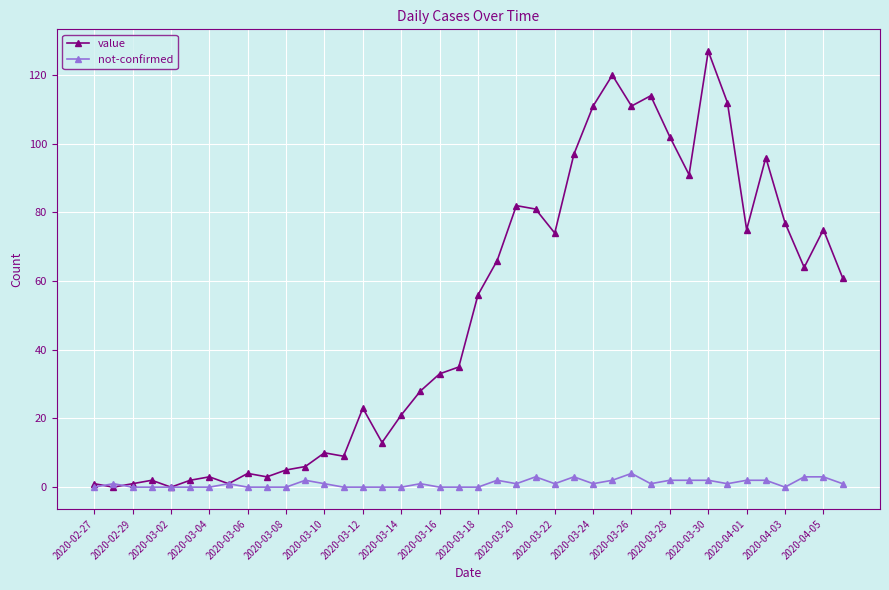

Which series has the widest spread of values?

value